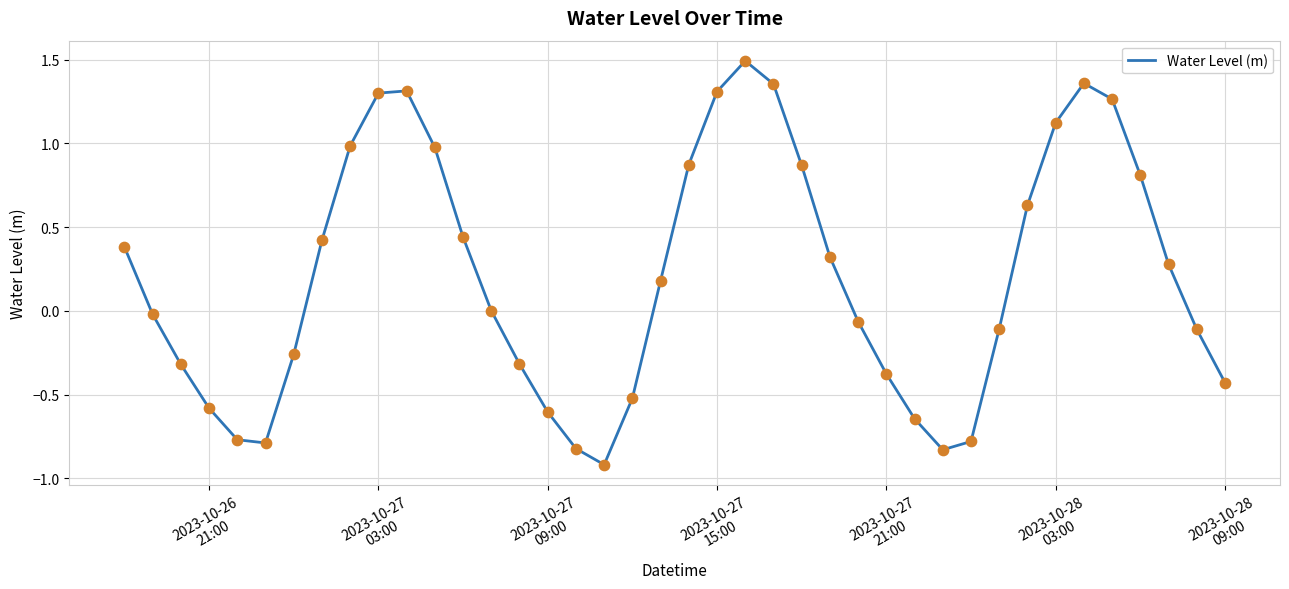

What is the smallest value displayed?

-0.9